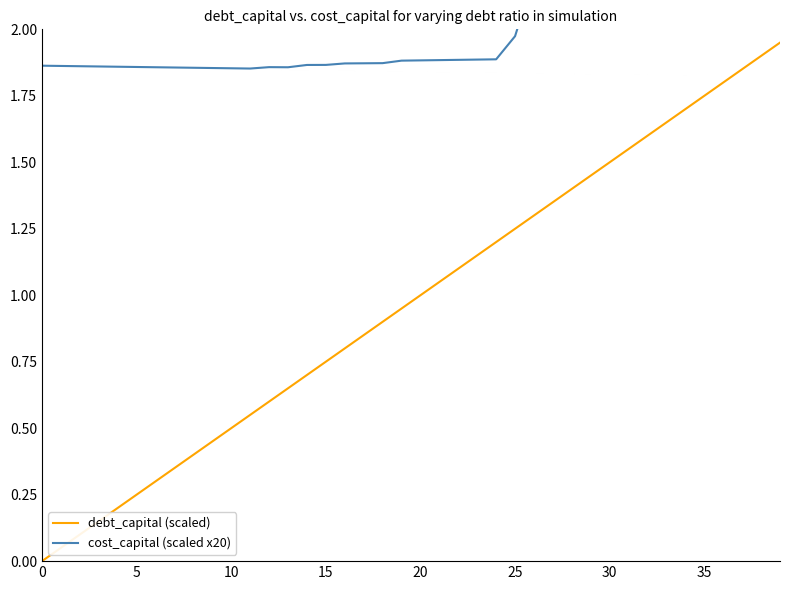

What is the value of the debt_capital (scaled) point at the 39th from the left?

1.9